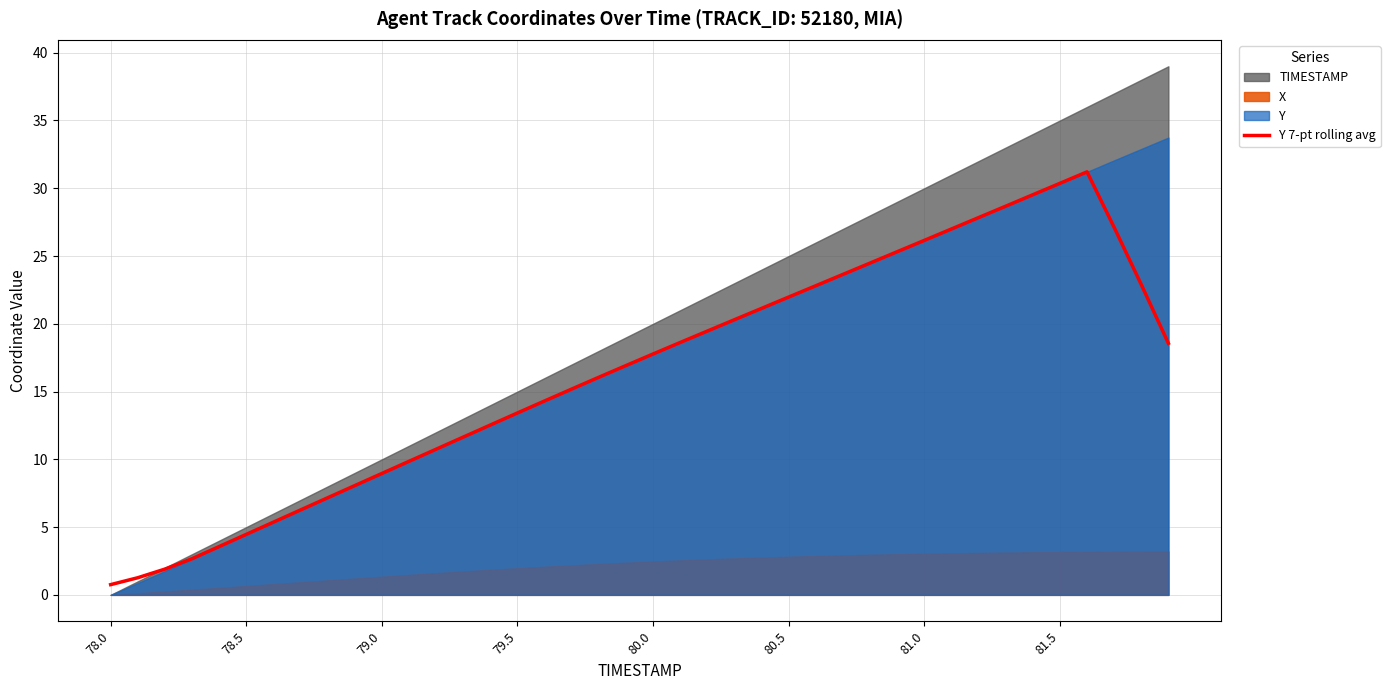

The Y 7-pt rolling avg series shows 11.9 at 79.0. True or false?

False